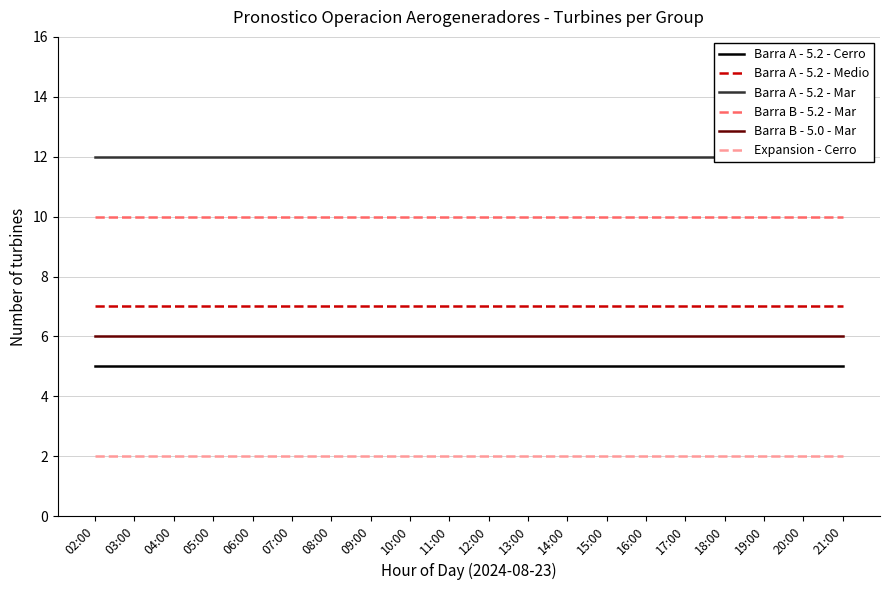

What is the label of the 18th point from the left?

19:00